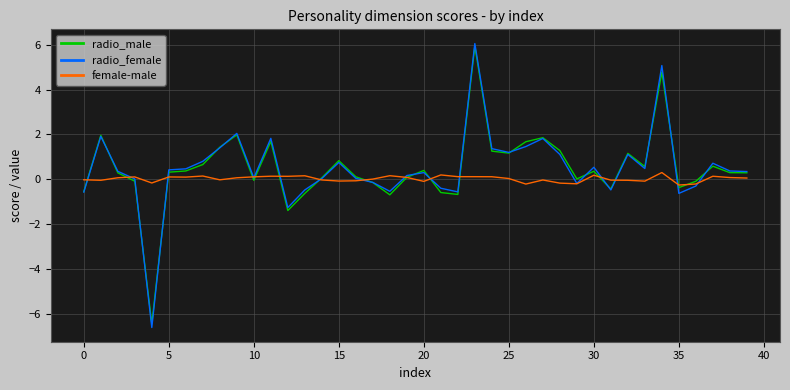

Which series has the largest range (max minus min)?

radio_female